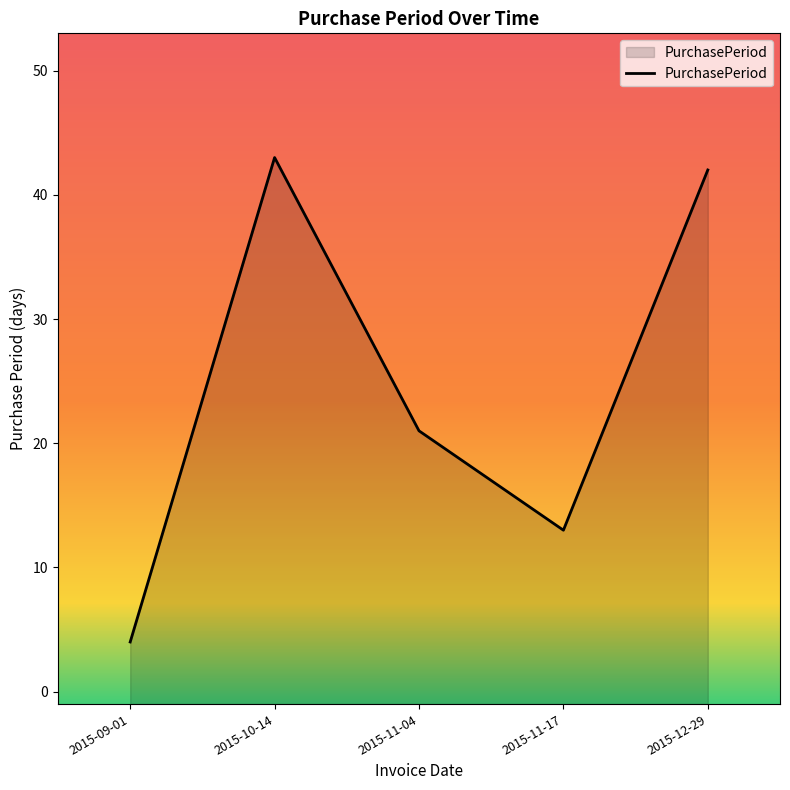

How many interior local valleys (lower than both neighbors) does the data have?

1